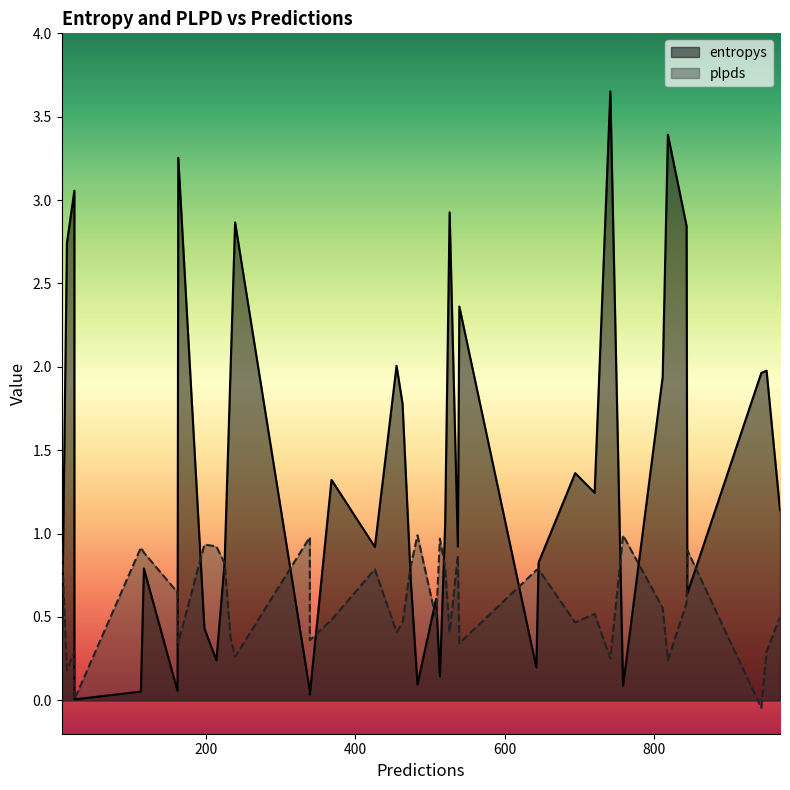

Which series has the widest spread of values?

entropys